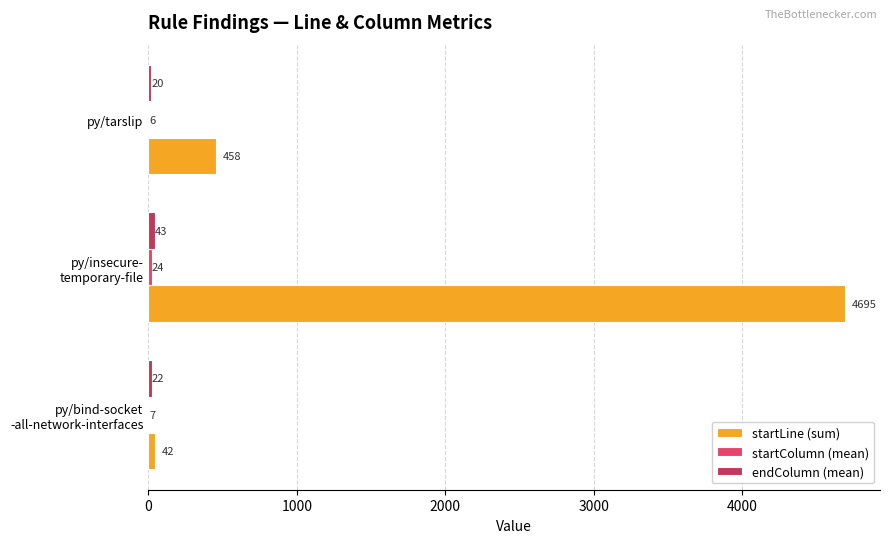

Which series has the largest total across all categories?

startLine (sum)